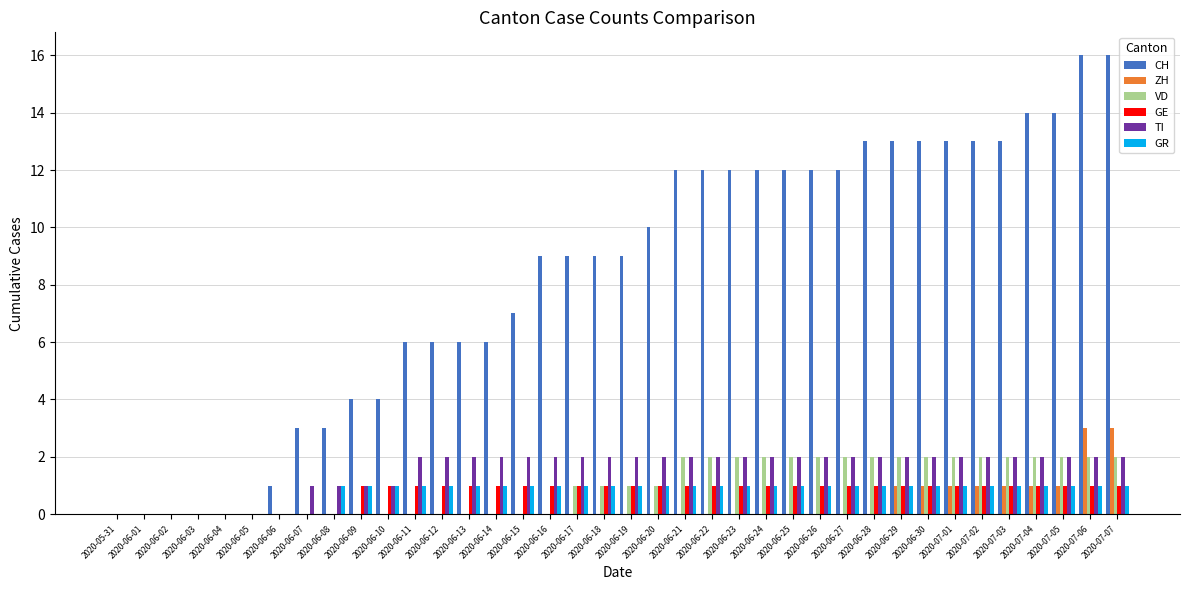

How many groups of bars are there?

38